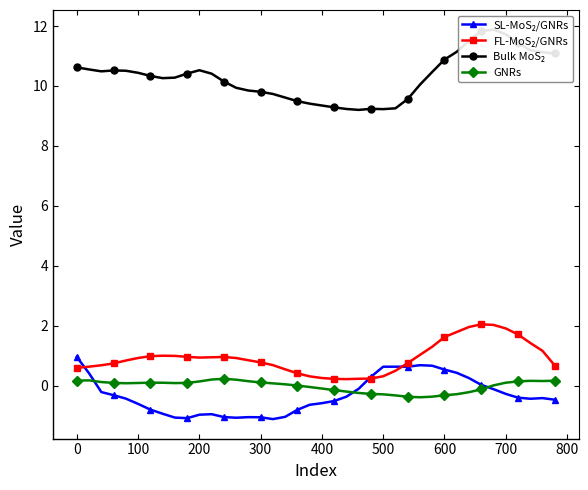

True or false: GNRs has more than 0 interior local peaks.

True